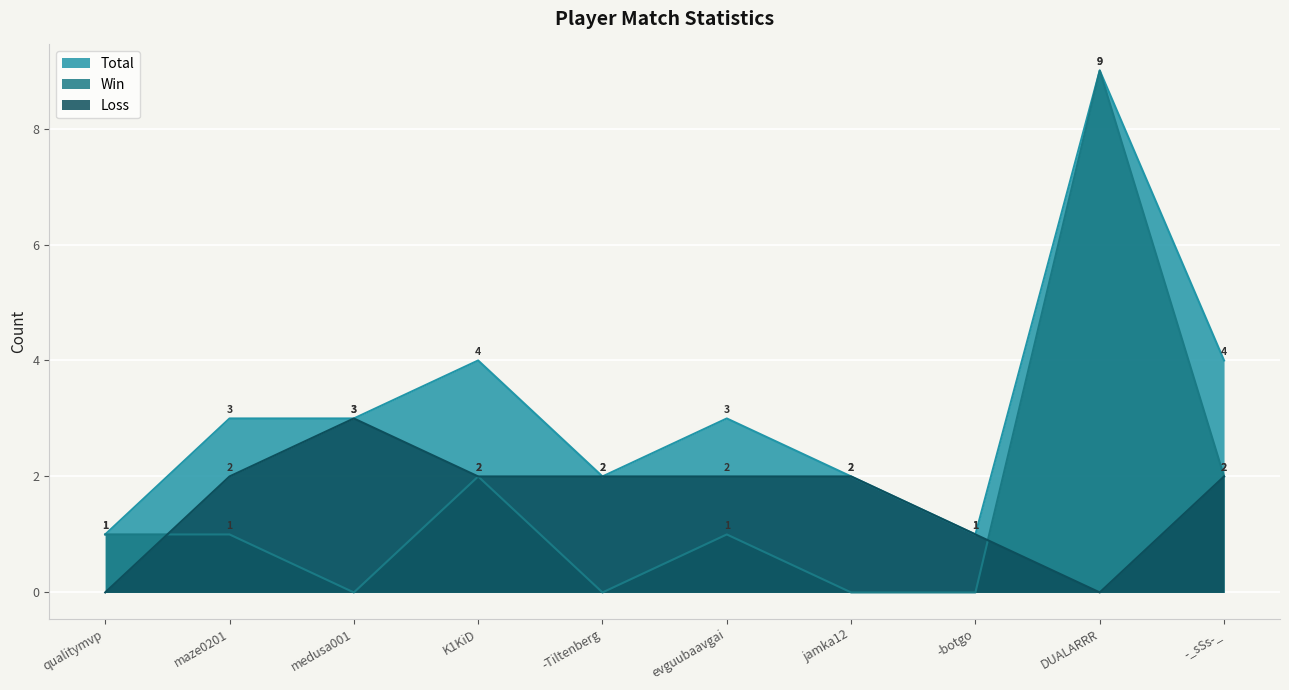

True or false: Win has more than 1 points higher than both neighbors.

True